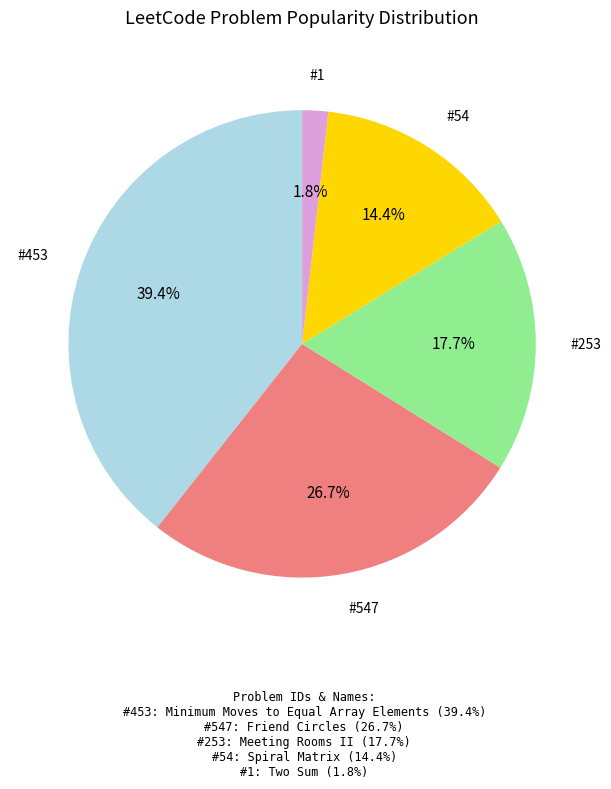

To the nearest percent, what is the average slice percentage?

20%